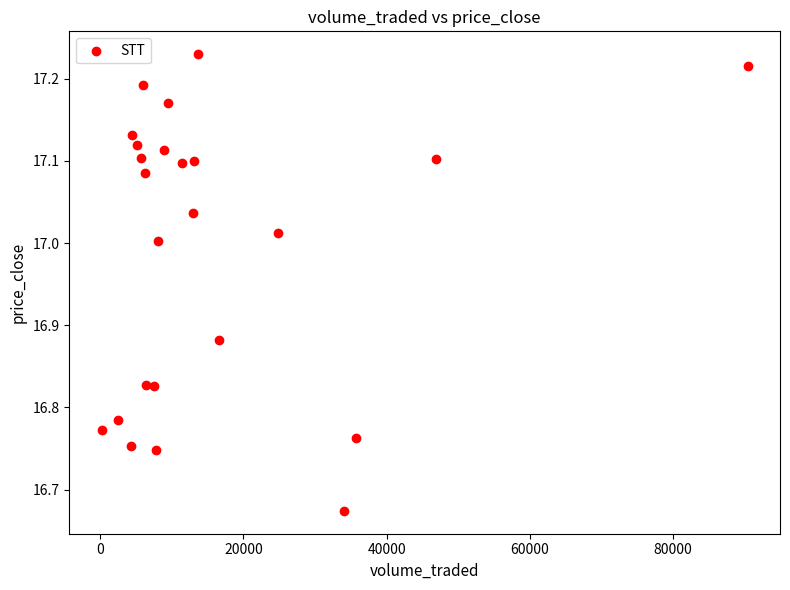

What is the range of Y values (max minus min)?

0.6